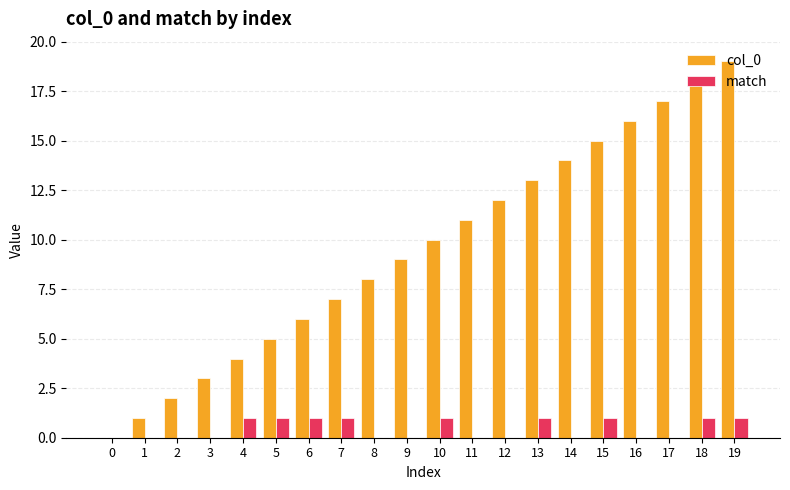

Which series changed the most between 2 and 8?

col_0